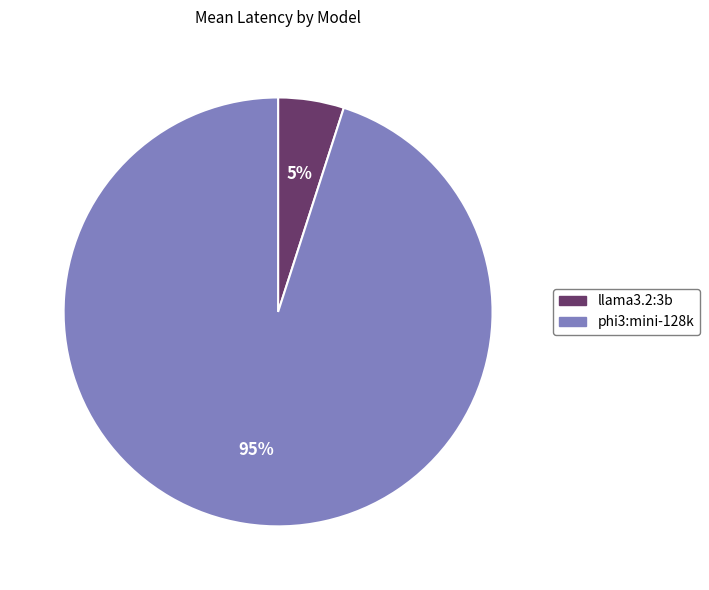

To the nearest percent, what is the difference between the largest and smallest slice percentages?

90%